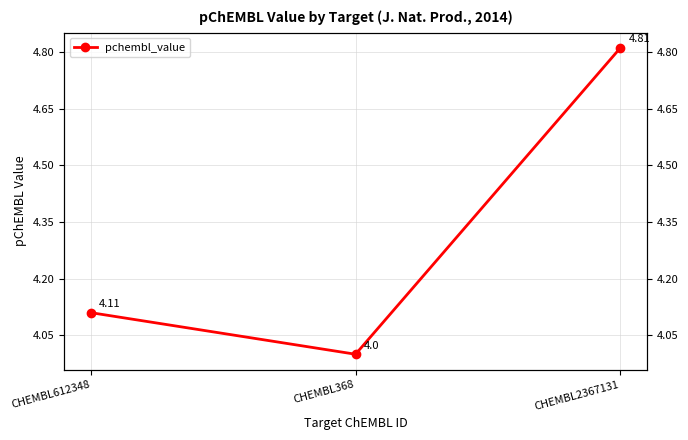

List the labels in order of value, smallest first.

CHEMBL368, CHEMBL612348, CHEMBL2367131